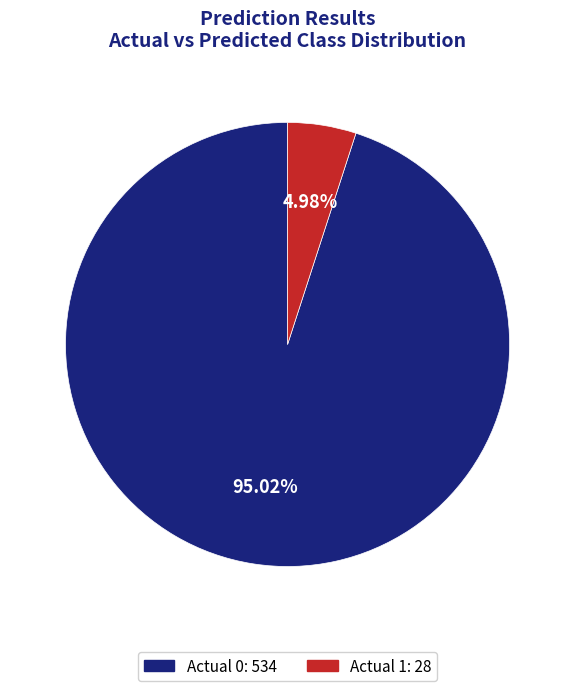

Is there a majority slice in this chart?

Yes